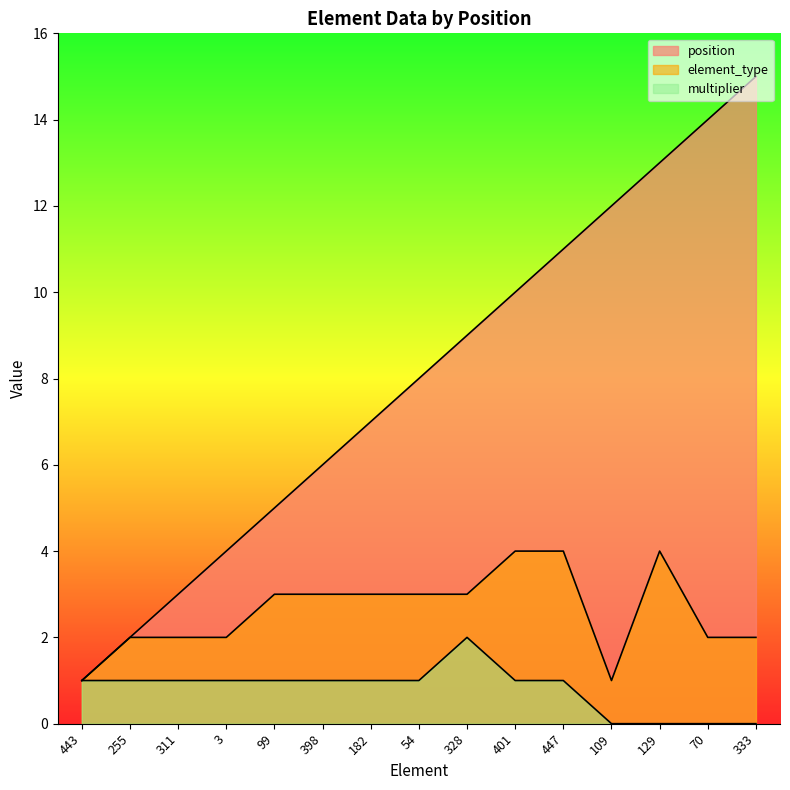

Reading left to right, transcribe all the data shown in this chart.

position: 443=1	255=2	311=3	3=4	99=5	398=6	182=7	54=8	328=9	401=10	447=11	109=12	129=13	70=14	333=15
element_type: 443=1	255=2	311=2	3=2	99=3	398=3	182=3	54=3	328=3	401=4	447=4	109=1	129=4	70=2	333=2
multiplier: 443=1	255=1	311=1	3=1	99=1	398=1	182=1	54=1	328=2	401=1	447=1	109=0	129=0	70=0	333=0